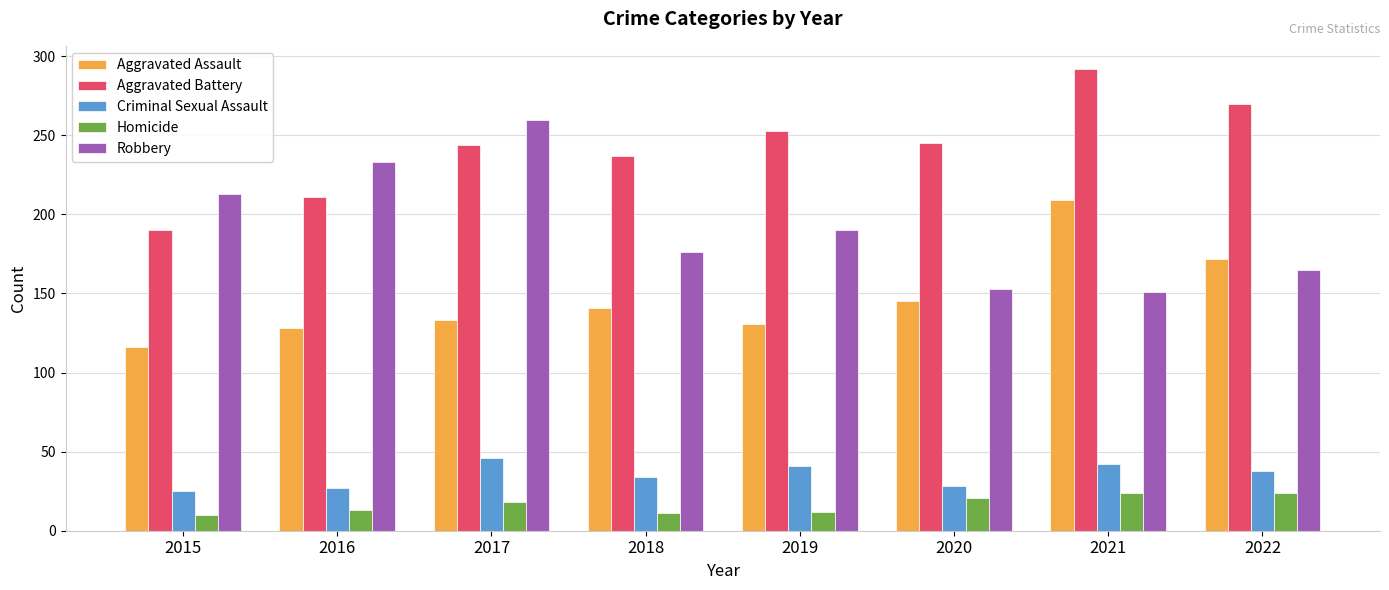

Does the chart contain any negative values?

No